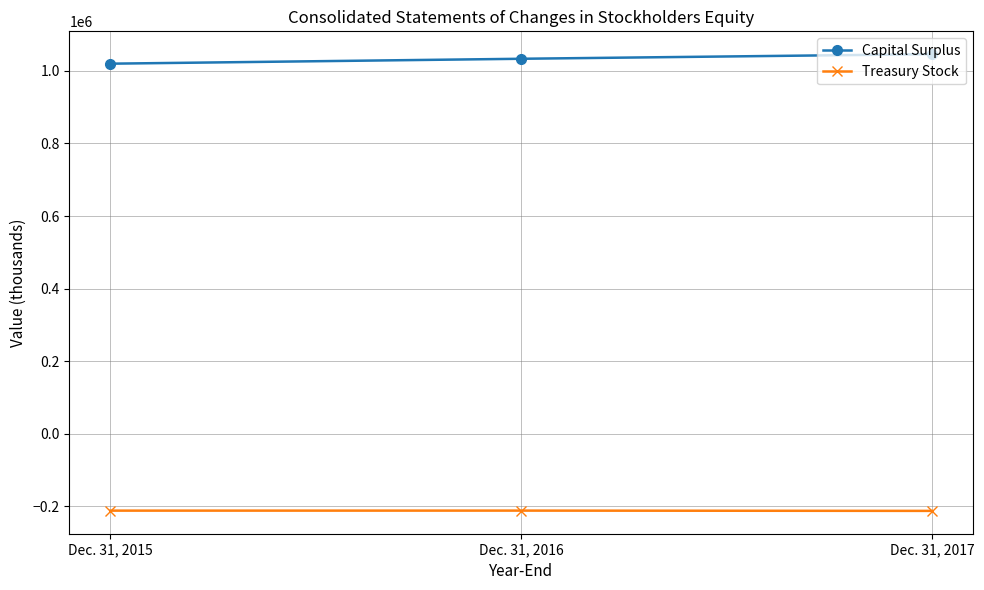

How many values in the Capital Surplus series are below 1033419?

1